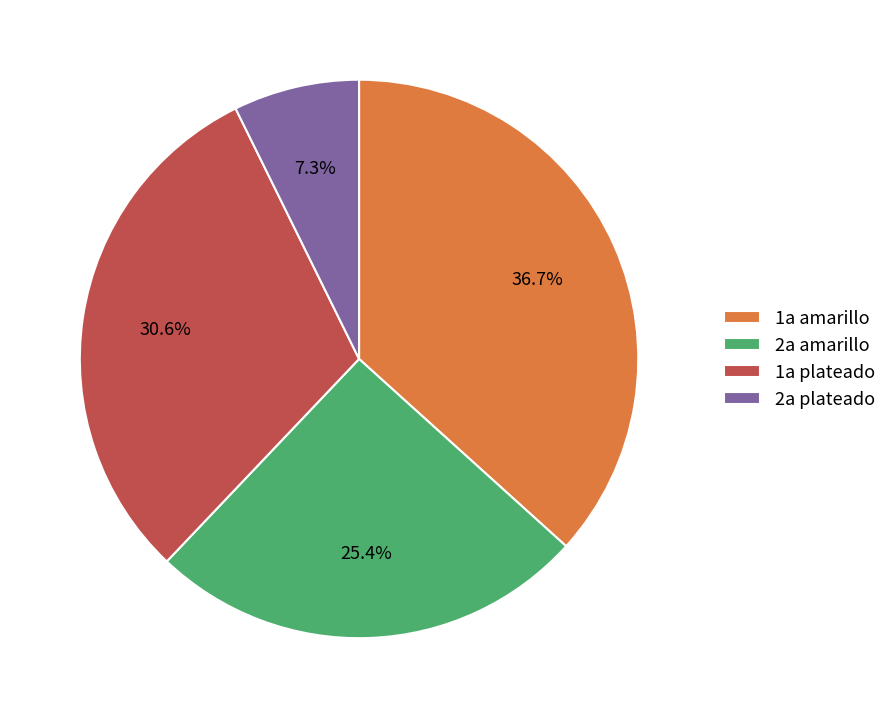

What percentage is NOT represented by 2a amarillo?

74.6%